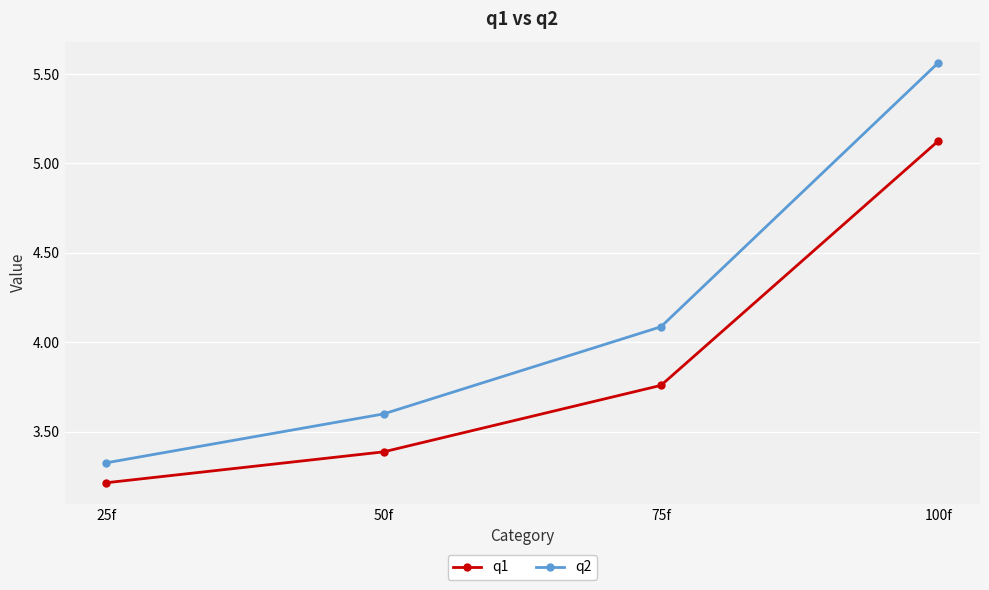

Between 50f and 75f, which series saw the biggest shift?

q2